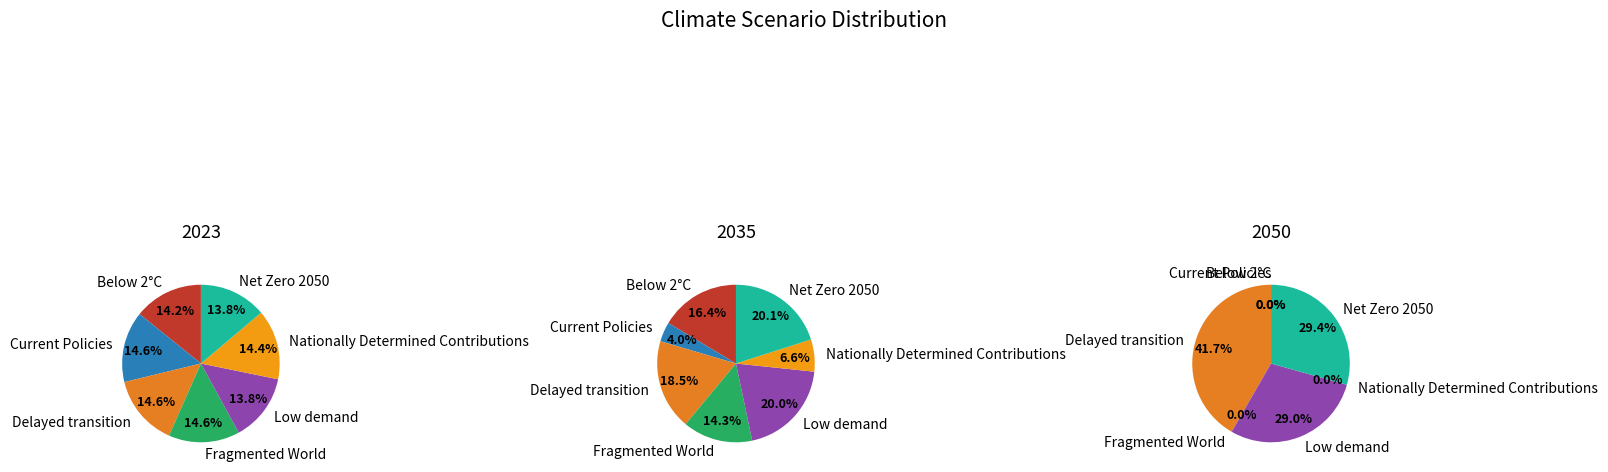

Count the number of slices in the pie.

7